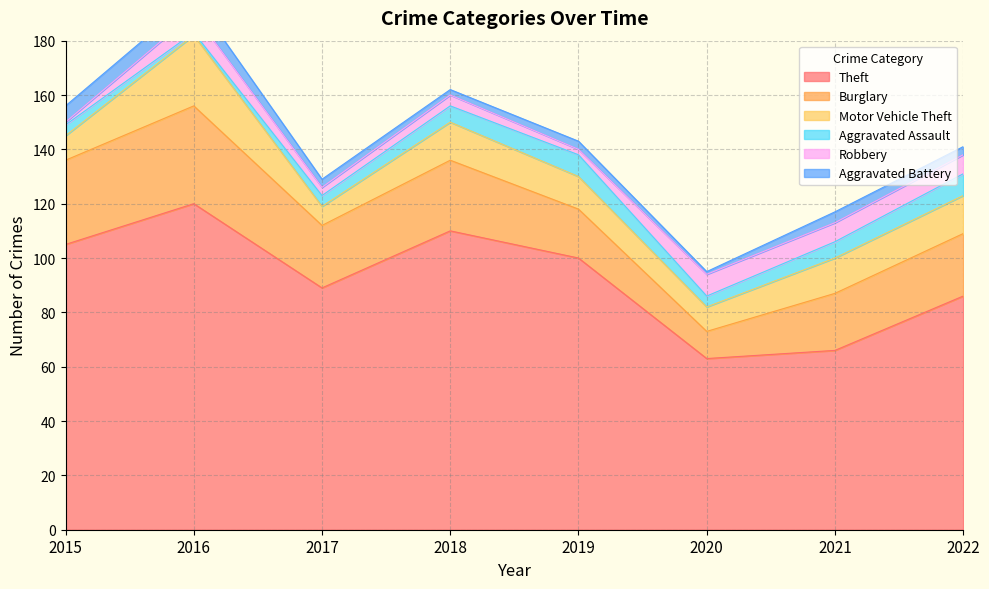

True or false: Burglary and Aggravated Battery cross at least once.

False